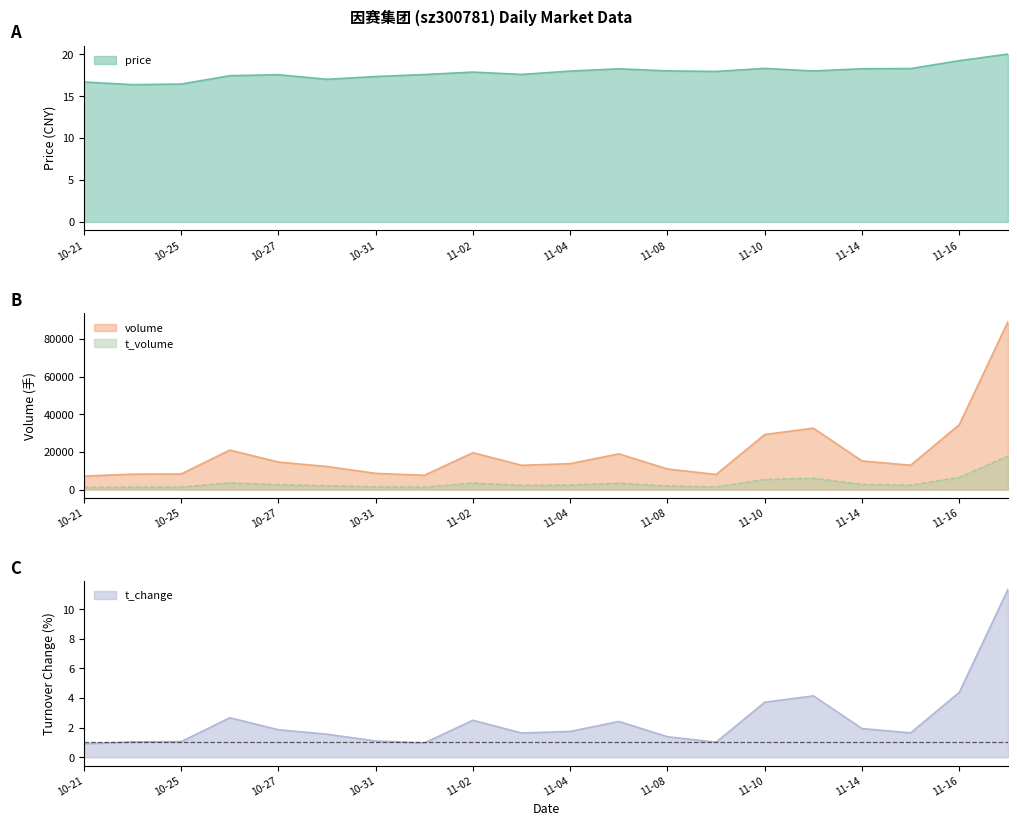

Count the number of data series in this chart.

4